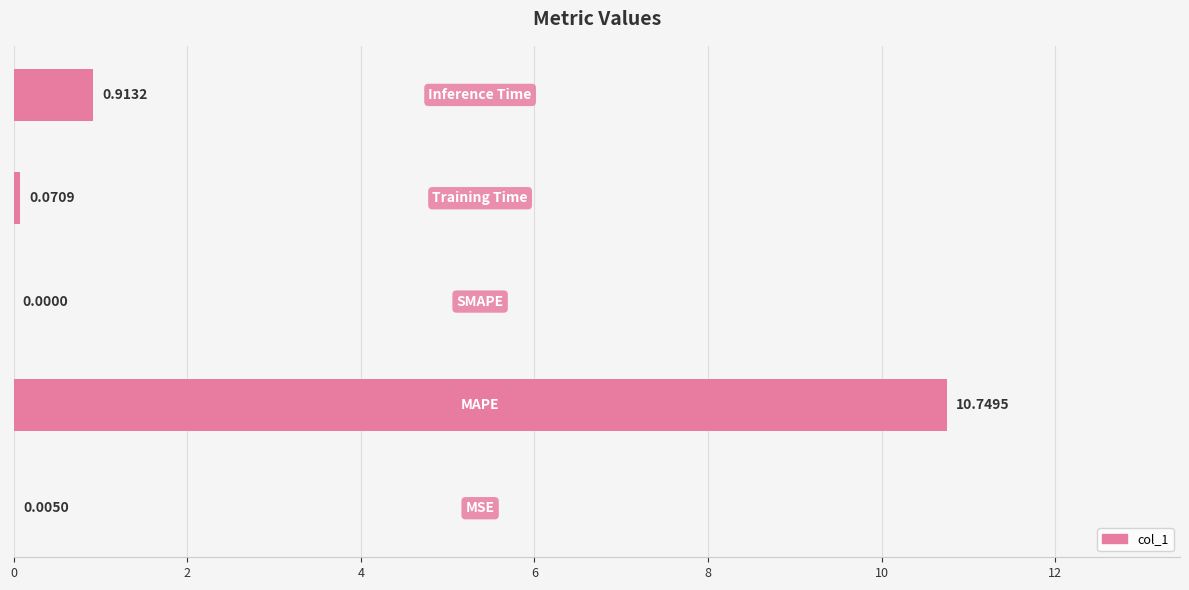

What is the sum of all values?

11.7